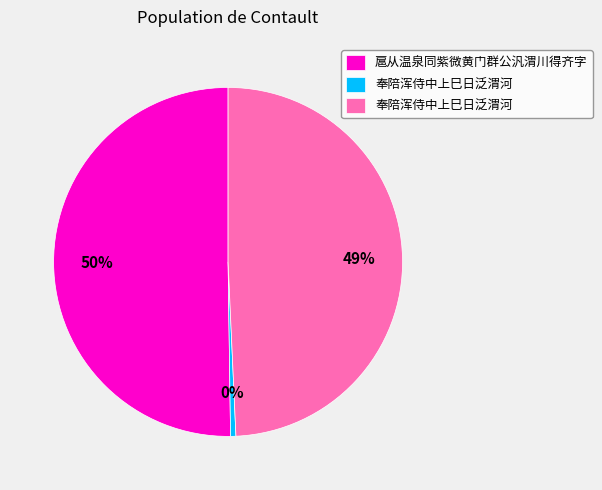

To the nearest percent, what is the average slice percentage?

33%